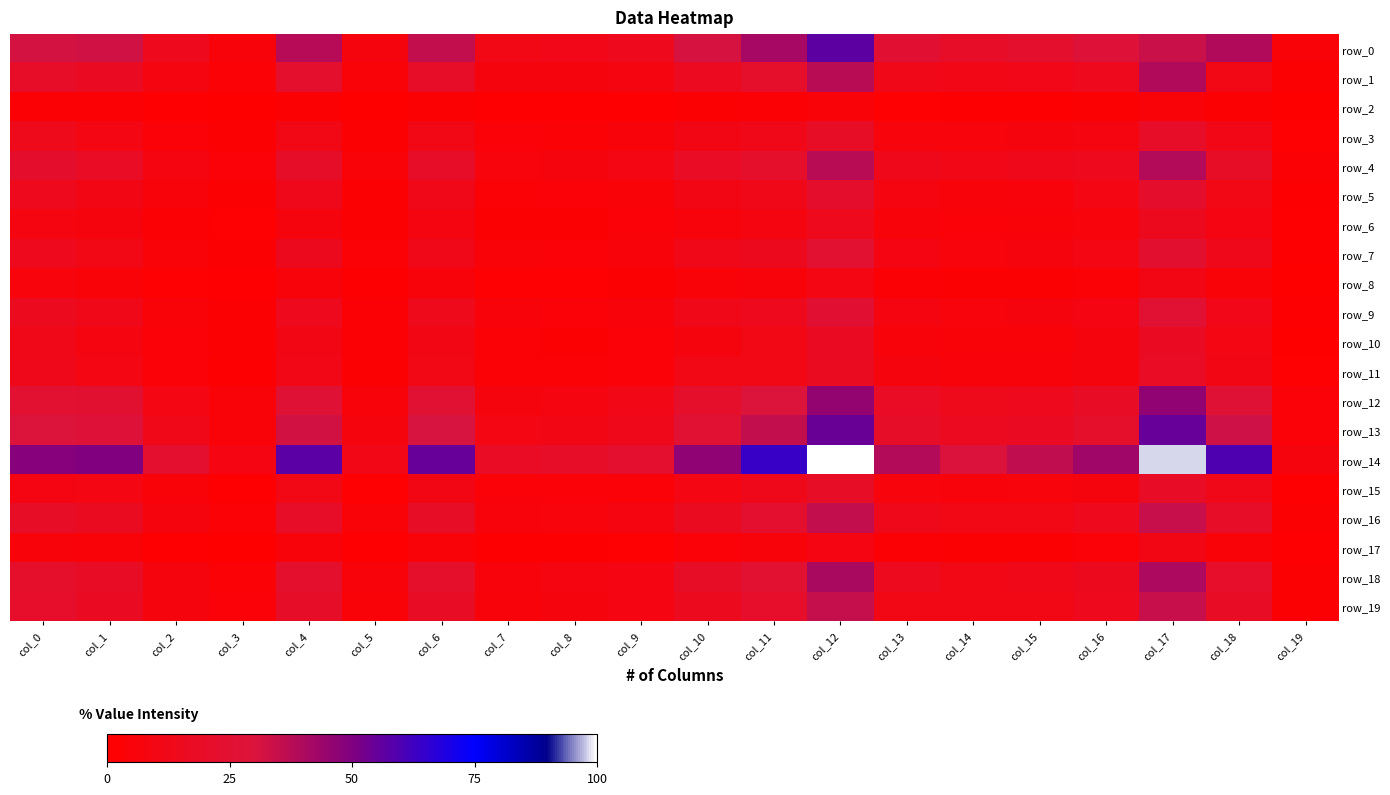

List the series in order of their peak value, lowest first.

row_2, row_17, row_8, row_6, row_10, row_11, row_15, row_3, row_5, row_7, row_9, row_19, row_16, row_4, row_1, row_18, row_12, row_13, row_0, row_14